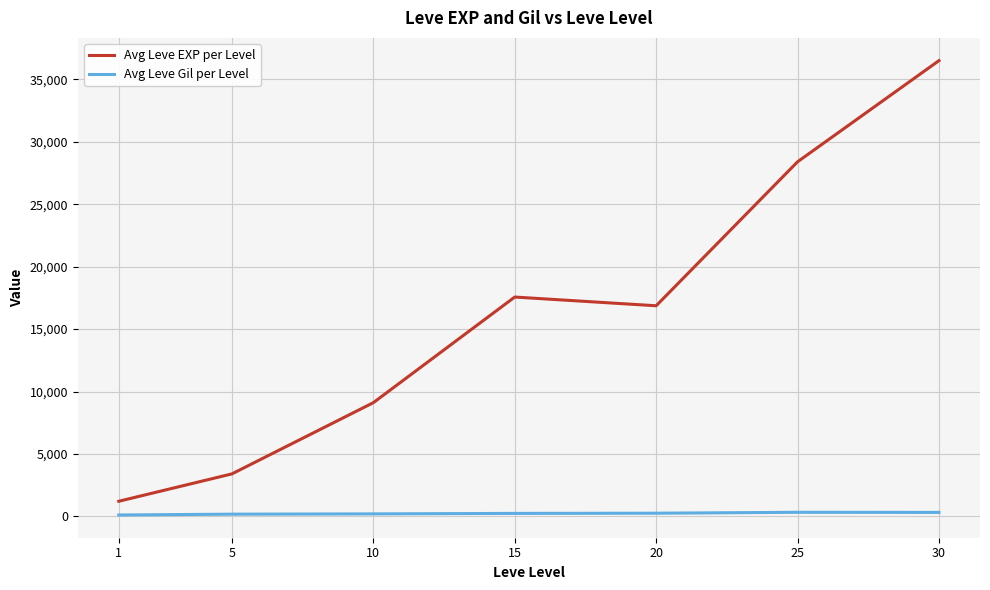

What is the average value of the Avg Leve Gil per Level series?

235.0